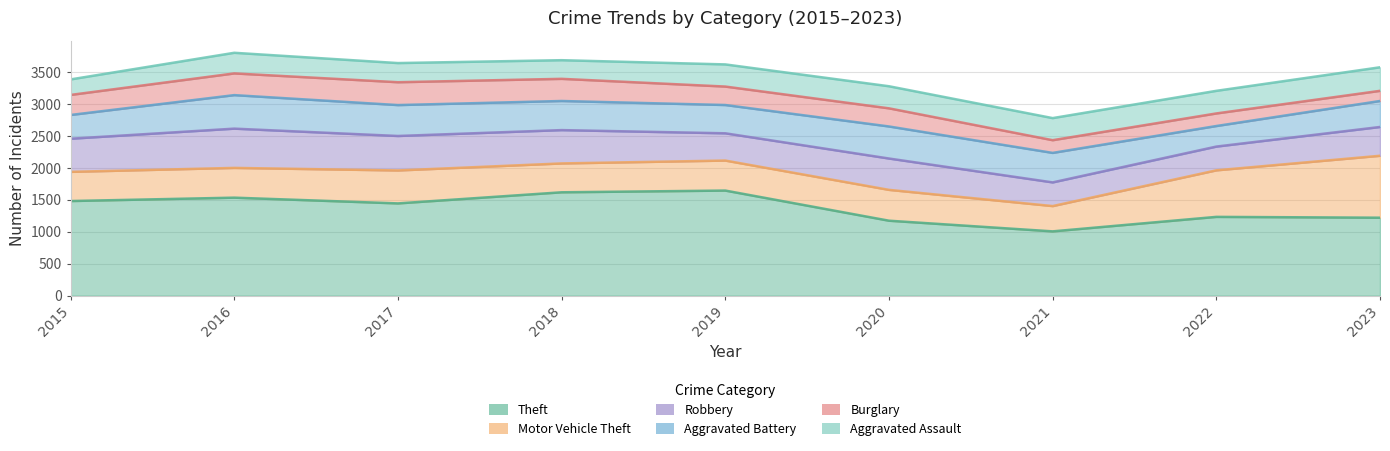

What is the lowest value of the Aggravated Battery series?

322